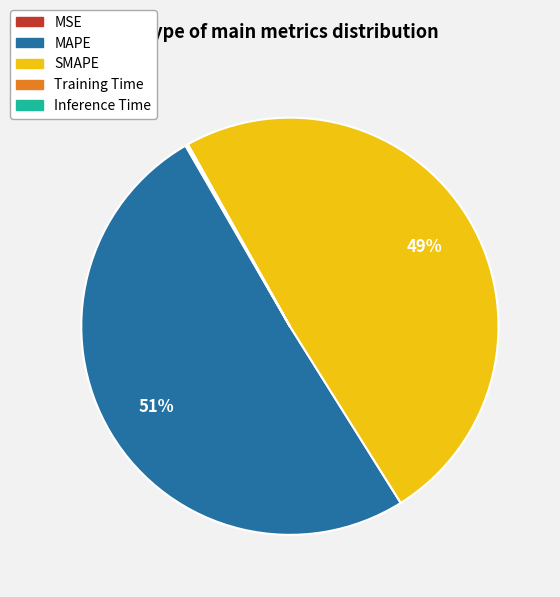

Which category has the biggest portion of the pie?

MAPE